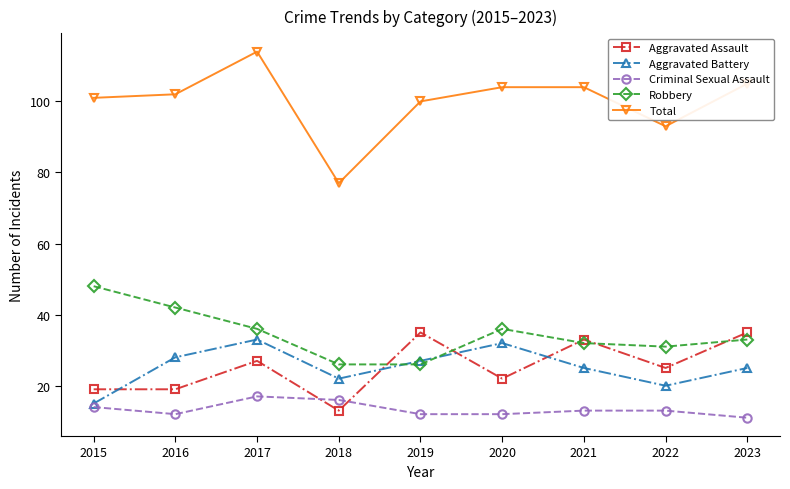

The Total series shows 114 at 2017. True or false?

True